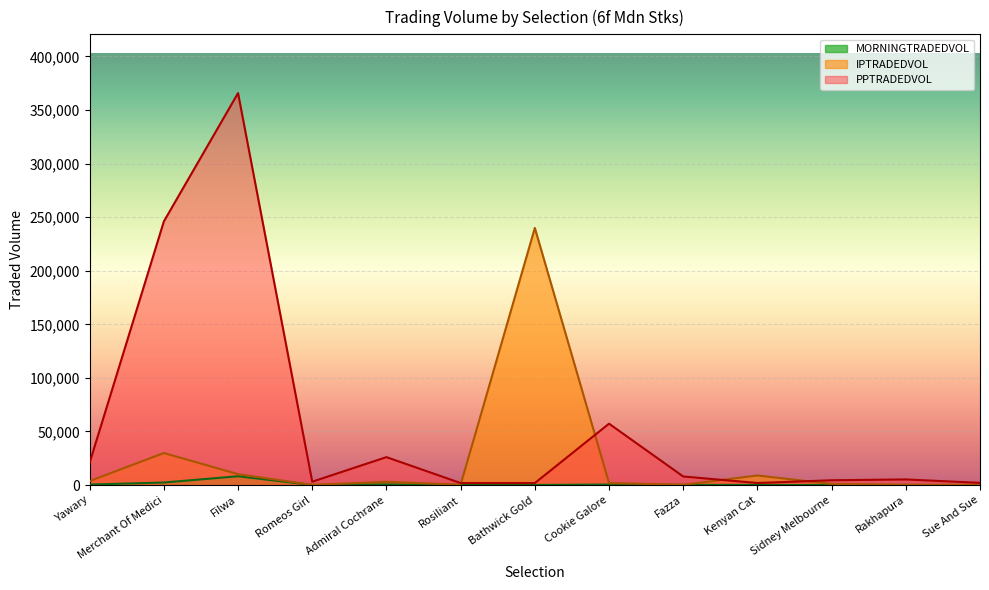

True or false: PPTRADEDVOL and MORNINGTRADEDVOL intersect in this chart.

False